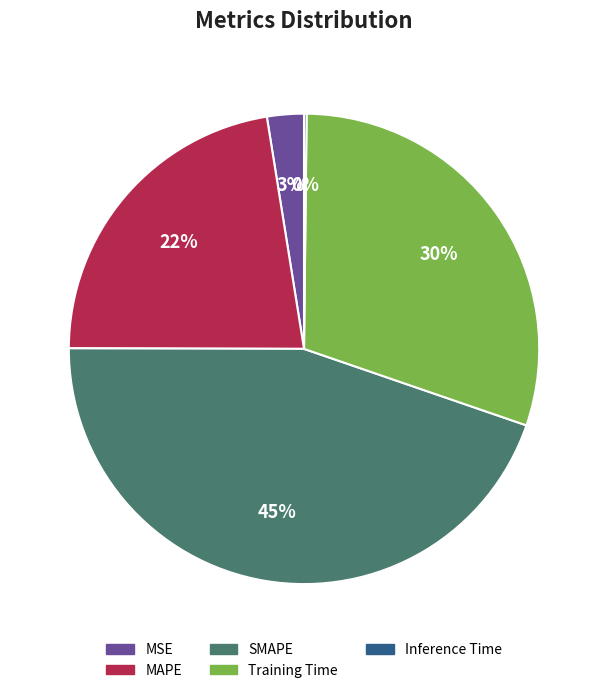

What is the largest slice in the pie chart?

SMAPE